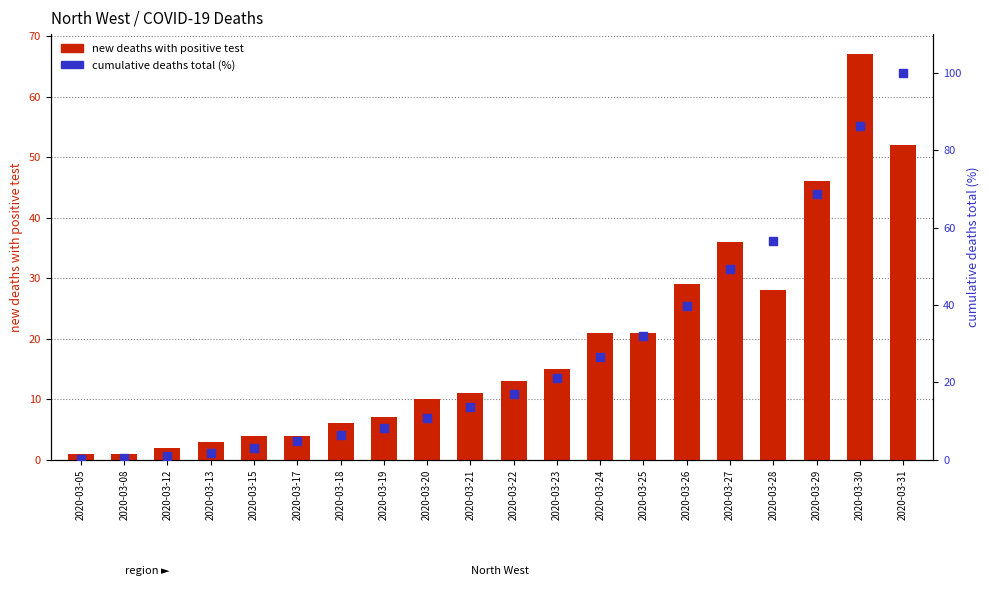

Which series reaches the maximum Y coordinate?

cumulative % of total